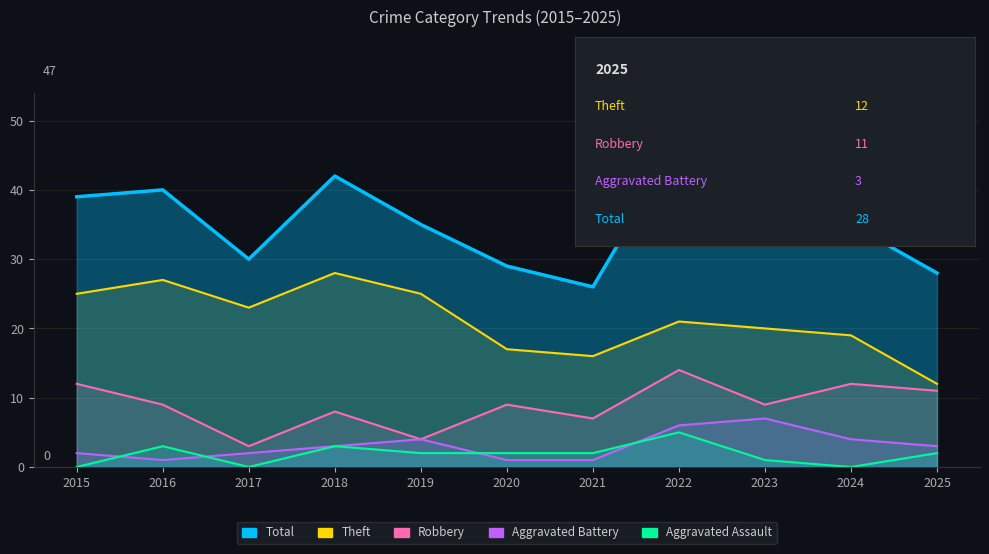

Reading left to right, list all the values displayed in this chart.

Theft: 25	27	23	28	25	17	16	21	20	19	12
Robbery: 12	9	3	8	4	9	7	14	9	12	11
Aggravated Battery: 2	1	2	3	4	1	1	6	7	4	3
Aggravated Assault: 0	3	0	3	2	2	2	5	1	0	2
Total: 39	40	30	42	35	29	26	47	39	35	28